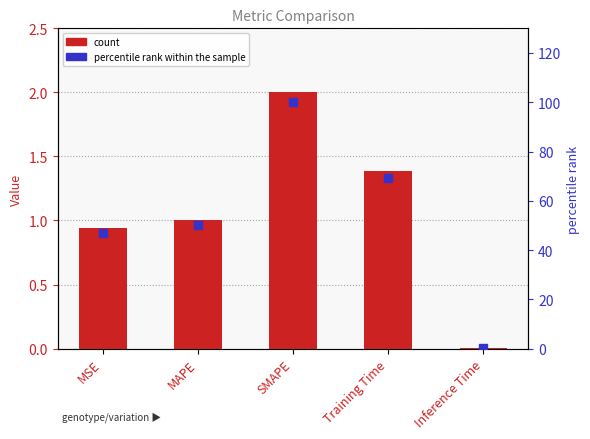

At how many categories does at least one series exceed 2?

4